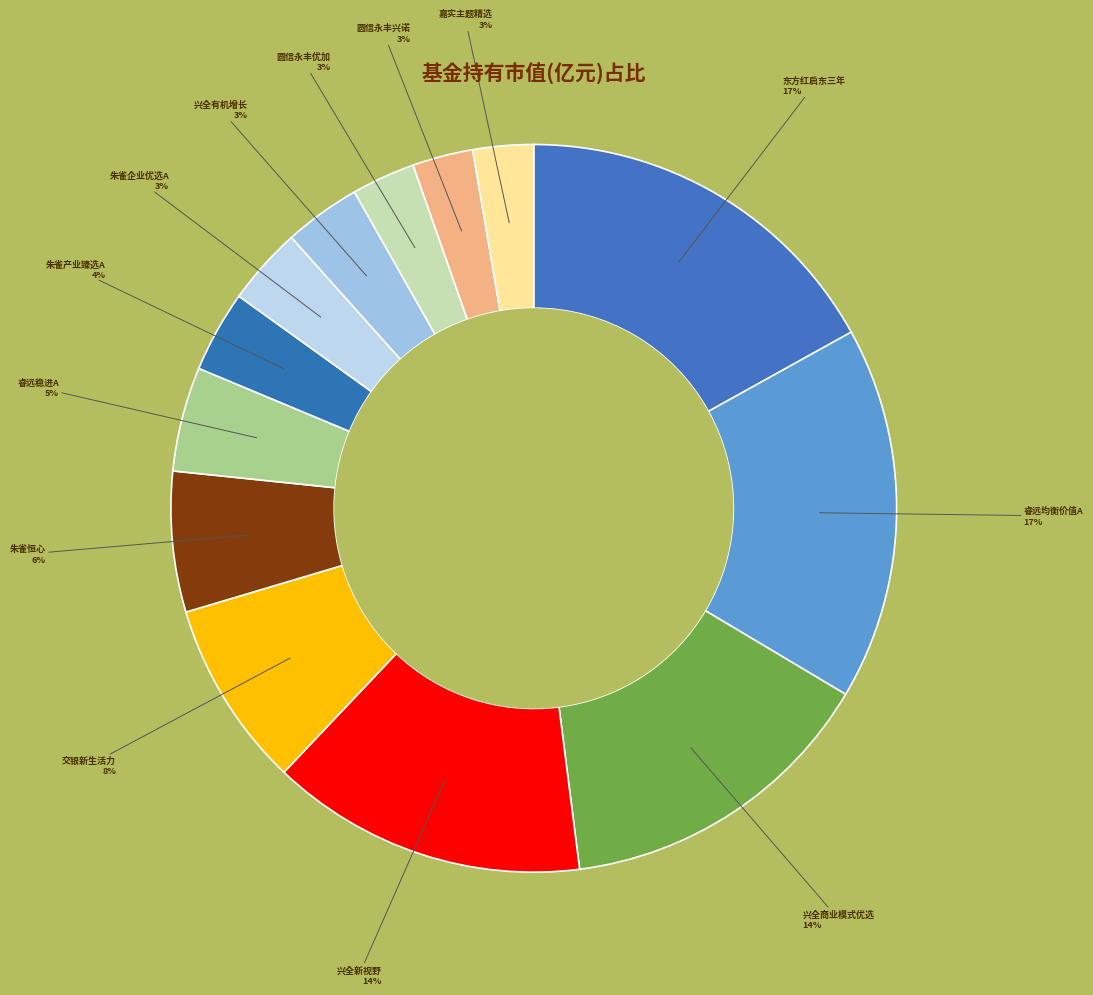

Count the number of slices in the pie.

13